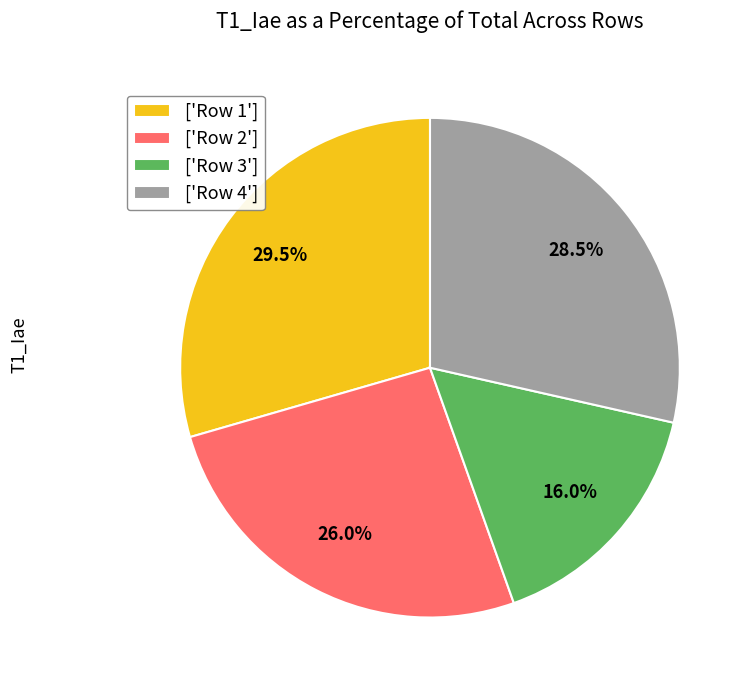

How much of the chart is everything except ['Row 2']?

74.0%